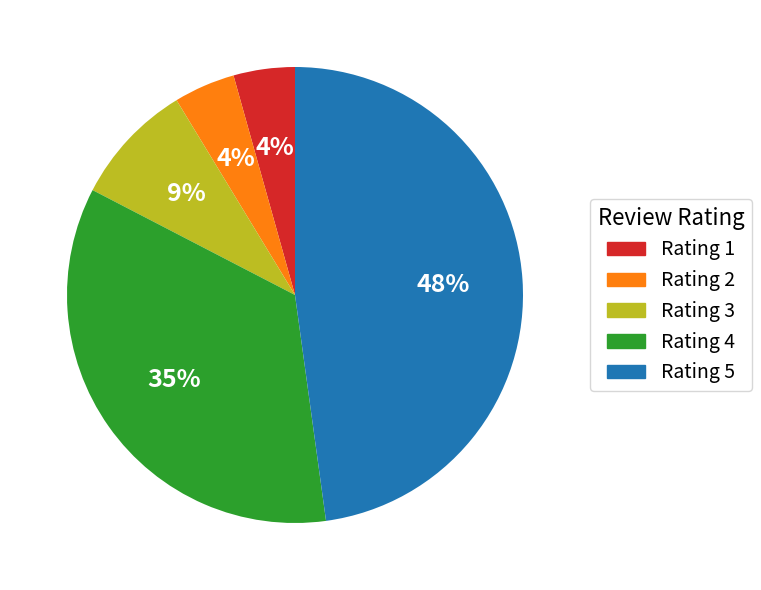

What is the largest slice in the pie chart?

Rating 5